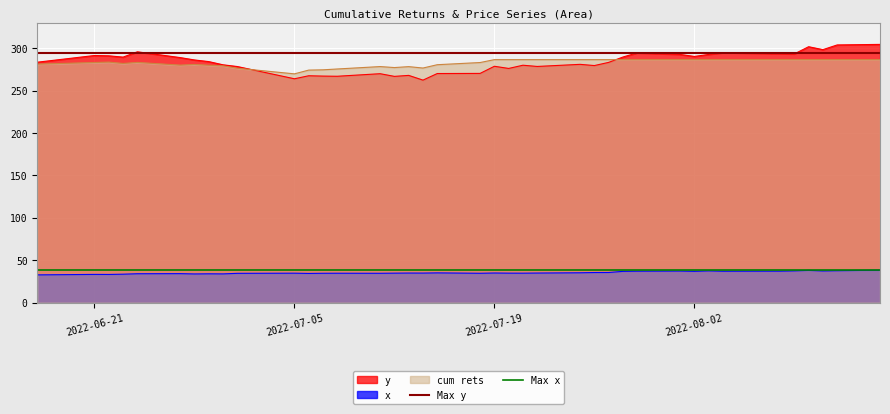

True or false: cum rets and x cross at least once.

False